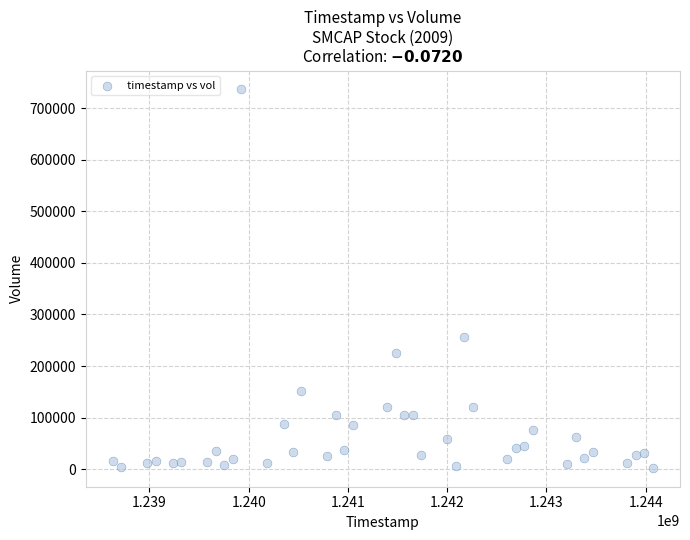

What Y value in the scatter plot is closest to 369460?

255491